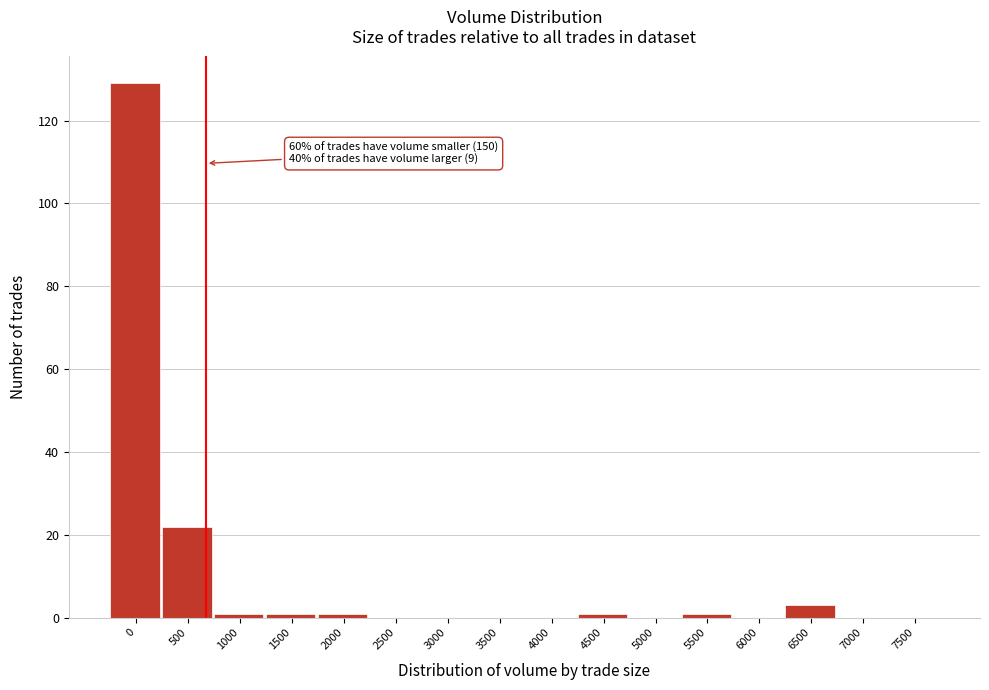

Reading left to right, list all the values displayed in this chart.

0=129	500=22	1000=1	1500=1	2000=1	2500=0	3000=0	3500=0	4000=0	4500=1	5000=0	5500=1	6000=0	6500=3	7000=0	7500=0